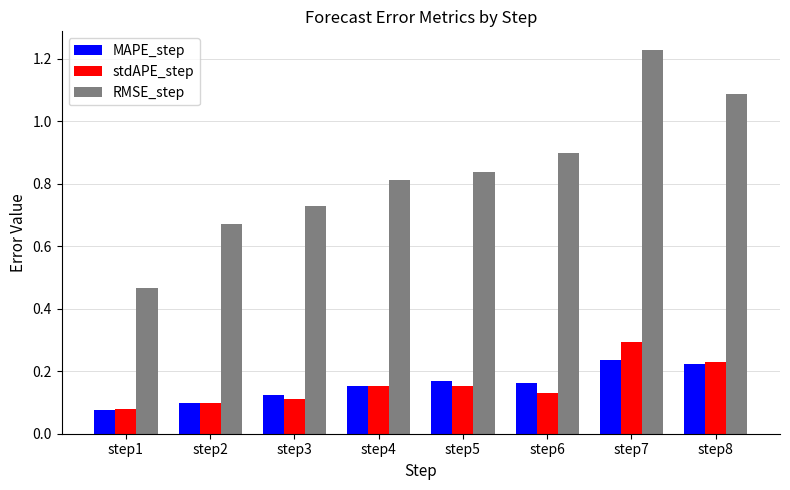

Are the bars grouped side by side (vs. stacked)?

Yes